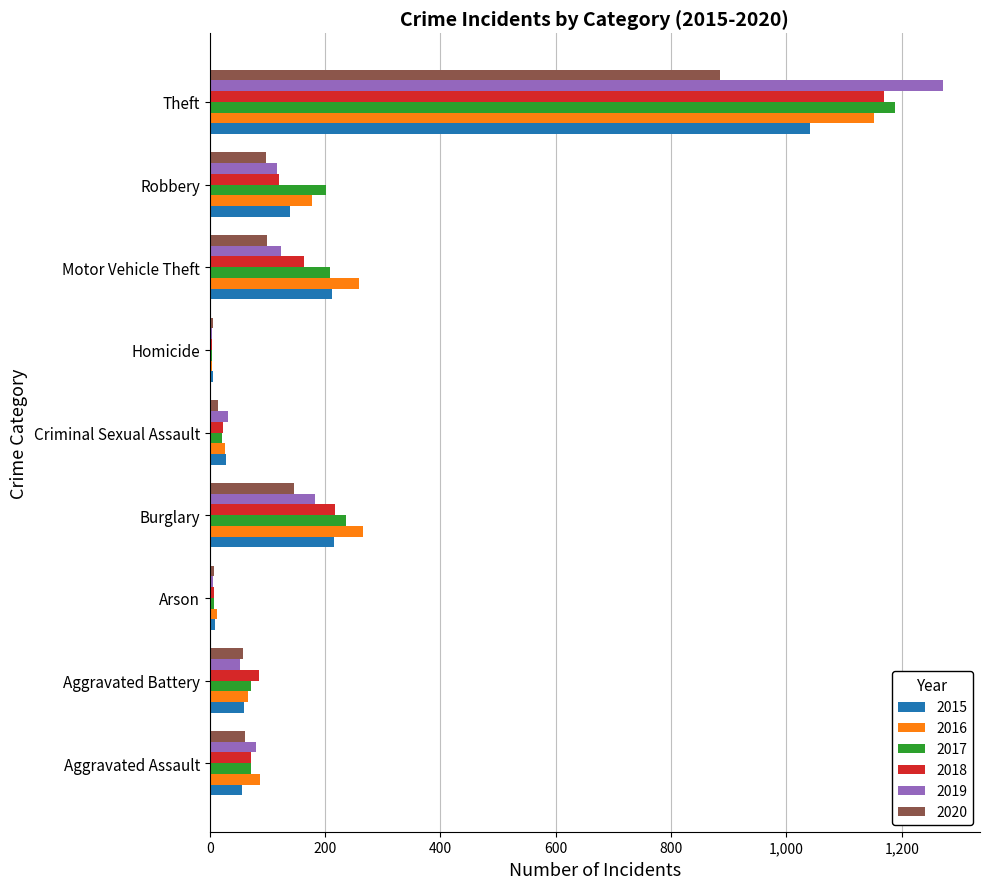

Between Aggravated Assault and Burglary, which series saw the biggest shift?

2016